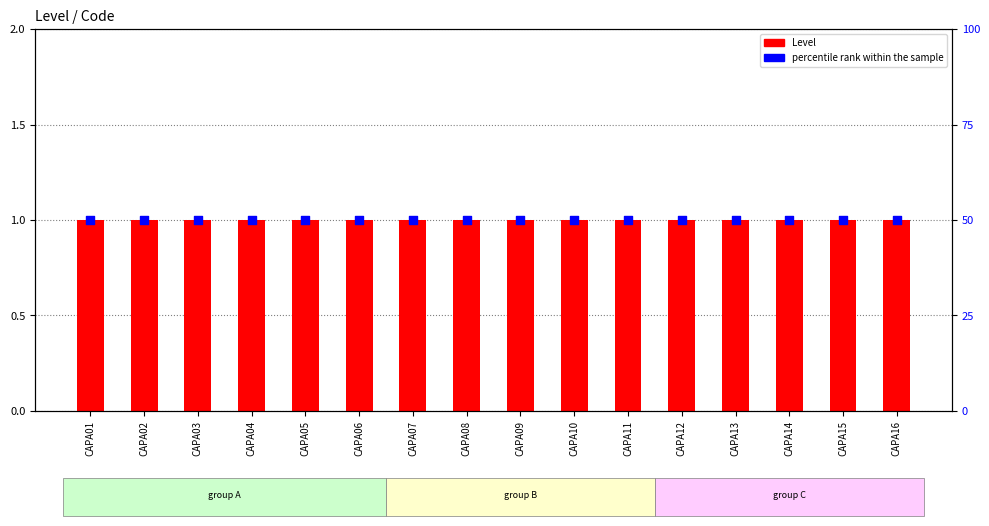

At which category is the sum across all series the highest?

CAPA01